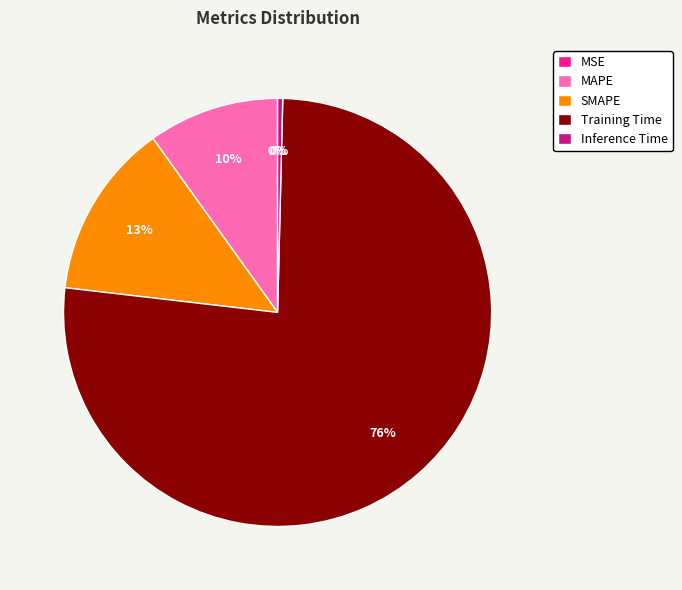

To the nearest percent, what percentage of the pie is SMAPE?

13%